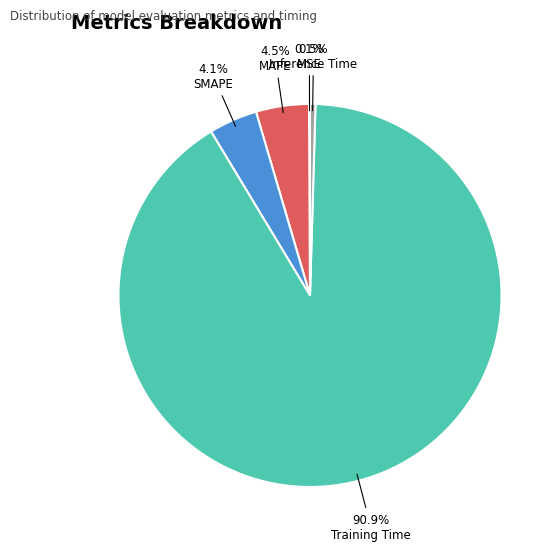

Is there any slice that represents more than half of the pie?

Yes